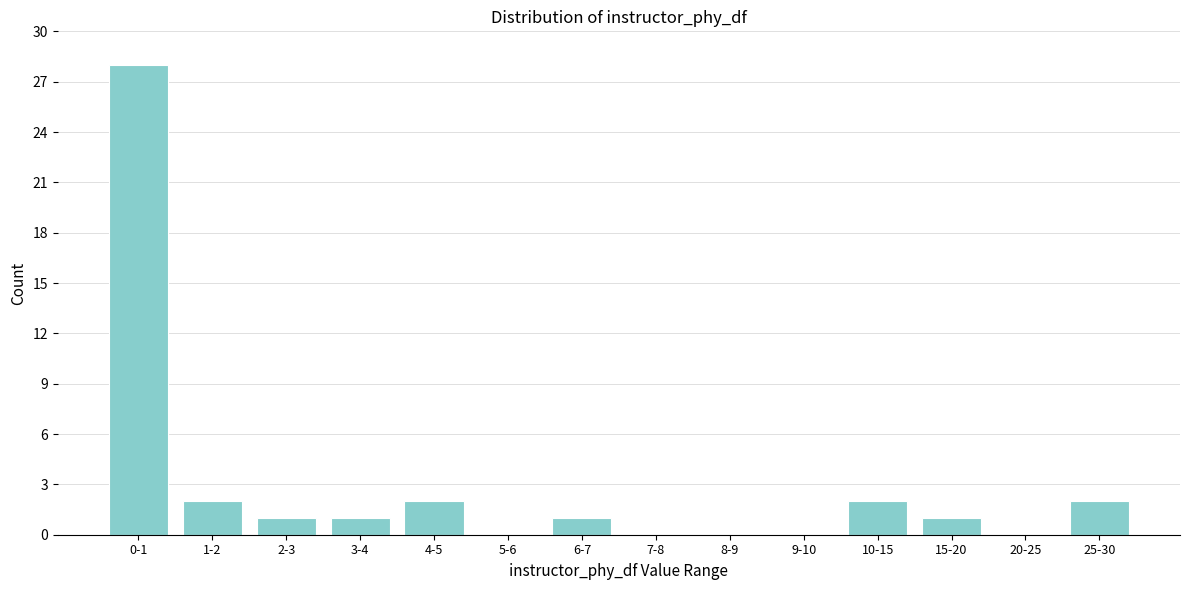

Reading right to left, transcribe all the data shown in this chart.

25-30=2	20-25=0	15-20=1	10-15=2	9-10=0	8-9=0	7-8=0	6-7=1	5-6=0	4-5=2	3-4=1	2-3=1	1-2=2	0-1=28